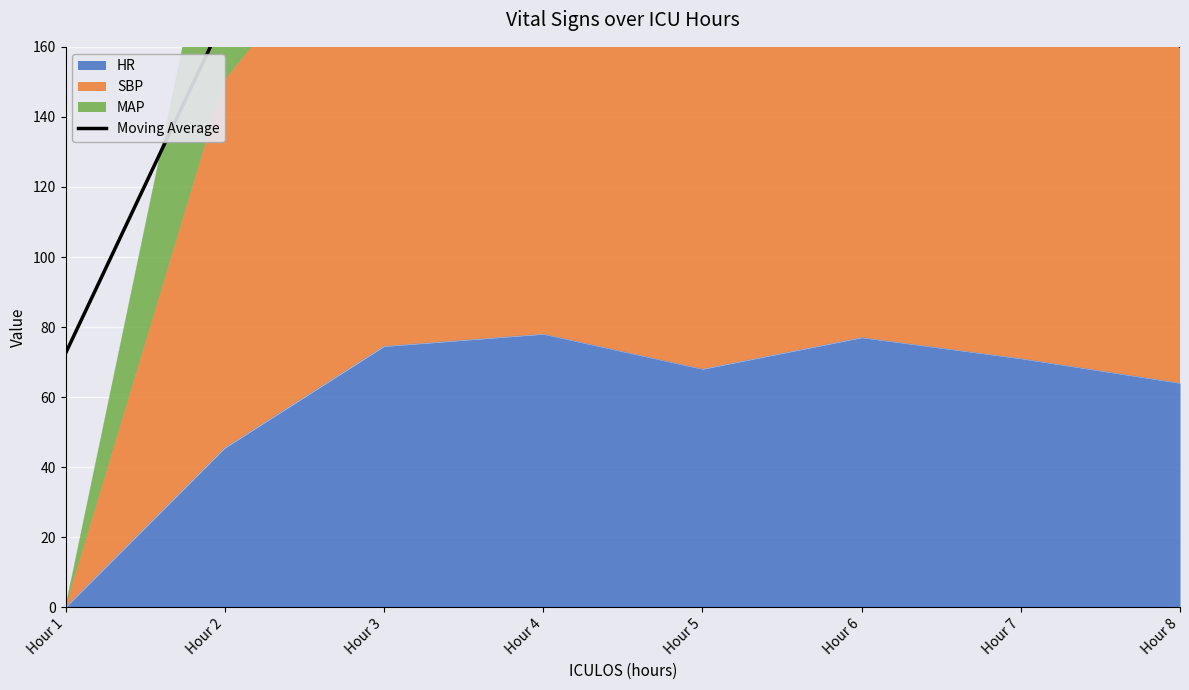

What is the difference between the values at Hour 7 and Hour 1?

173.2